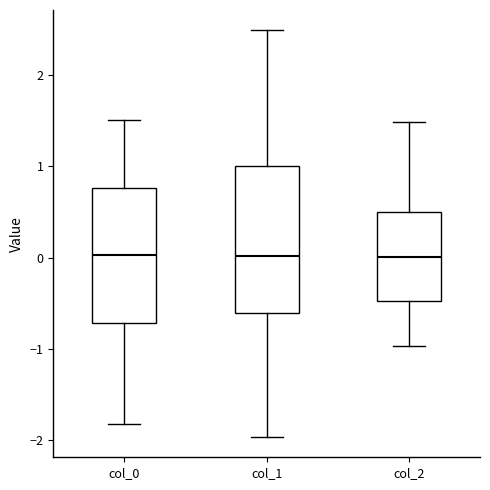

Reading left to right, read every box against the y-axis: the position of its median line, the range the box covers, and the ends of its whiskers. The values are not printed on the chart, so give them approximately, as read against the axis.

col_0: median 0.0, box -0.7 to 0.8, whiskers -1.8 to 1.5
col_1: median 0.0, box -0.6 to 1.0, whiskers -2.0 to 2.5
col_2: median 0.0, box -0.5 to 0.5, whiskers -1.0 to 1.5